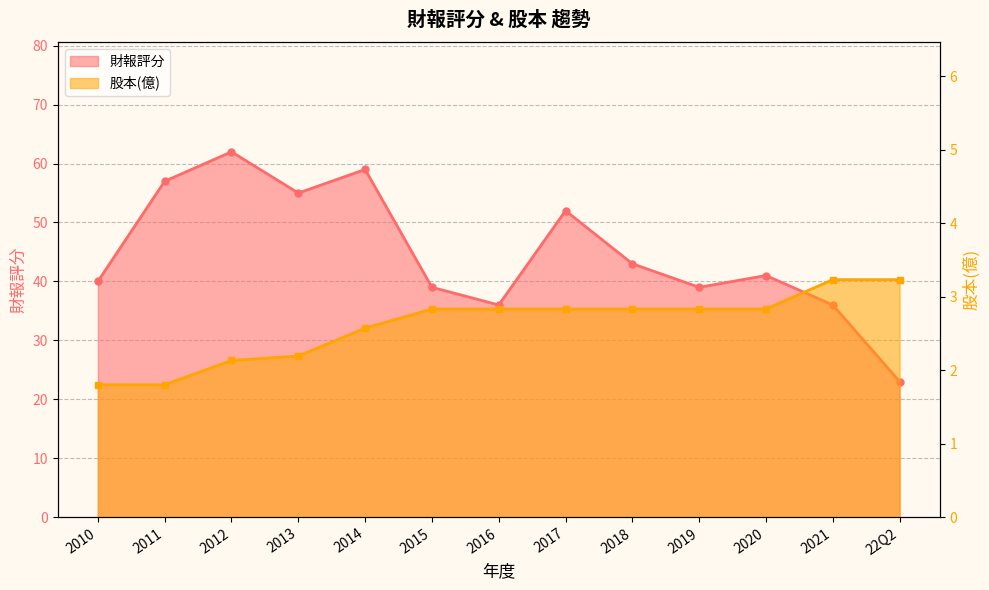

Where is the first local minimum for 財報評分?

2013